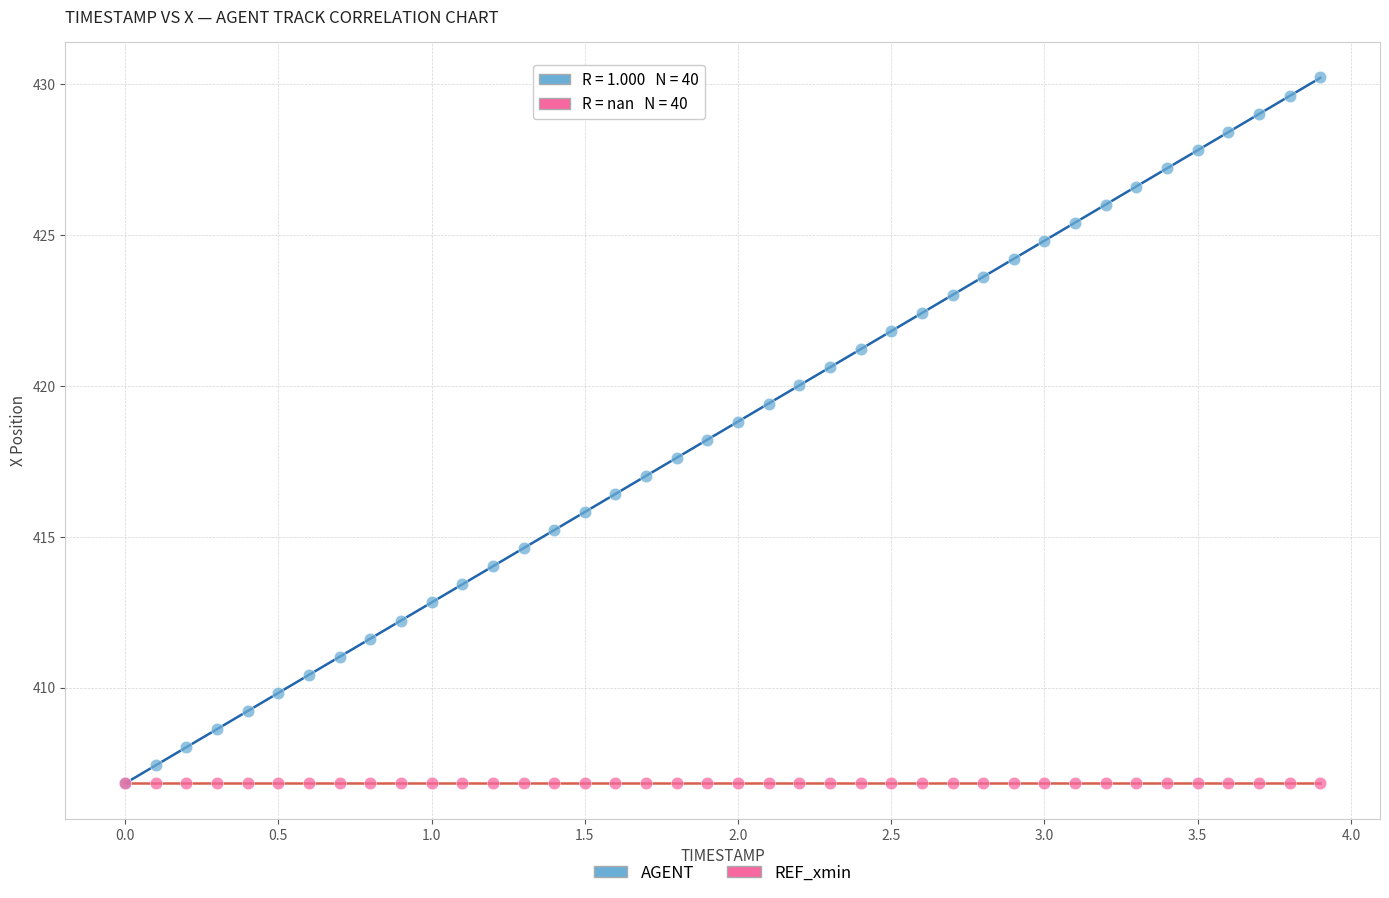

Which series contains the highest Y value?

AGENT